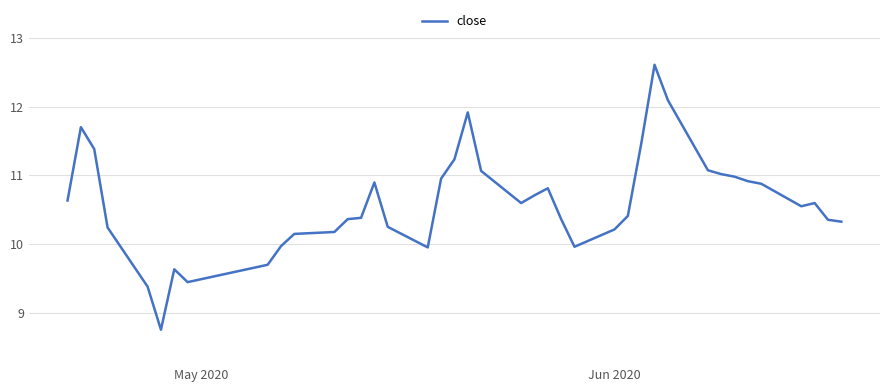

What is the minimum value shown in the chart?

8.8